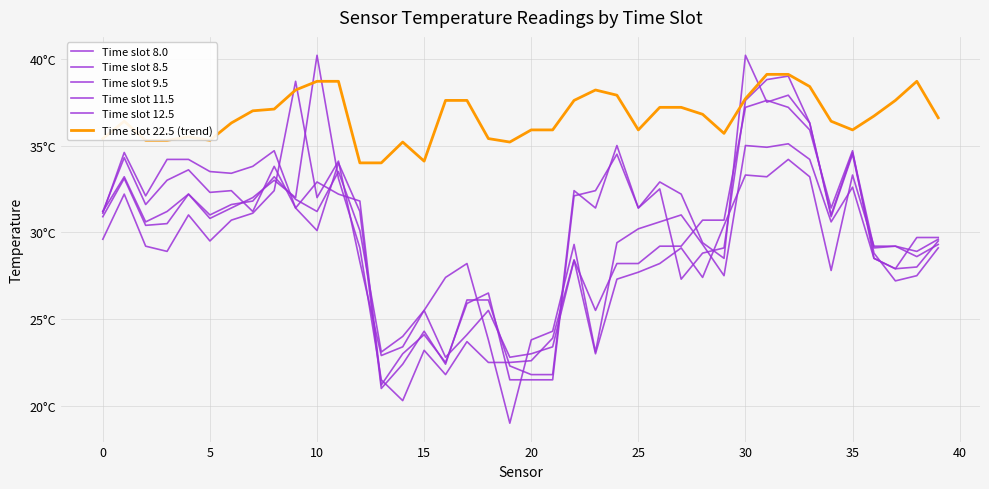

What is the average value of the Time slot 12.5 series?

30.1